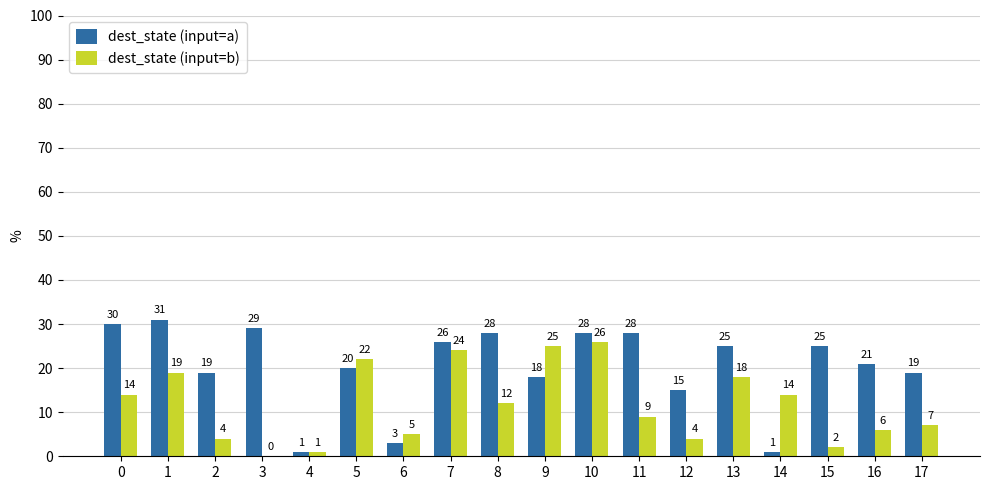

What is the sum of all dest_state (input=a) values?

367